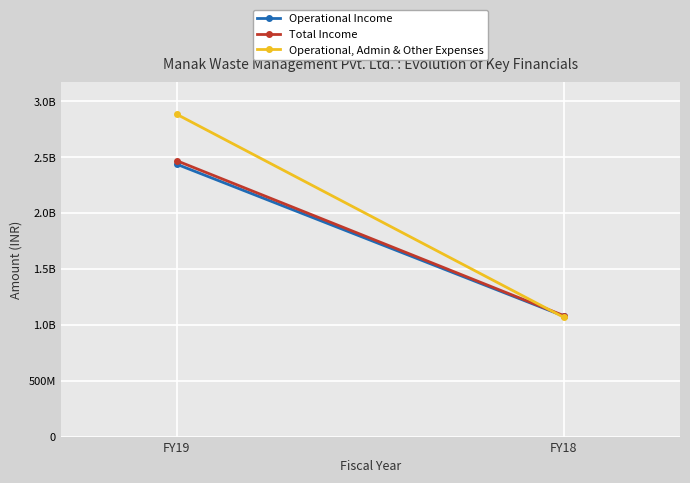

What are all the series names shown in the legend?

Operational Income, Total Income, Operational, Admin & Other Expenses